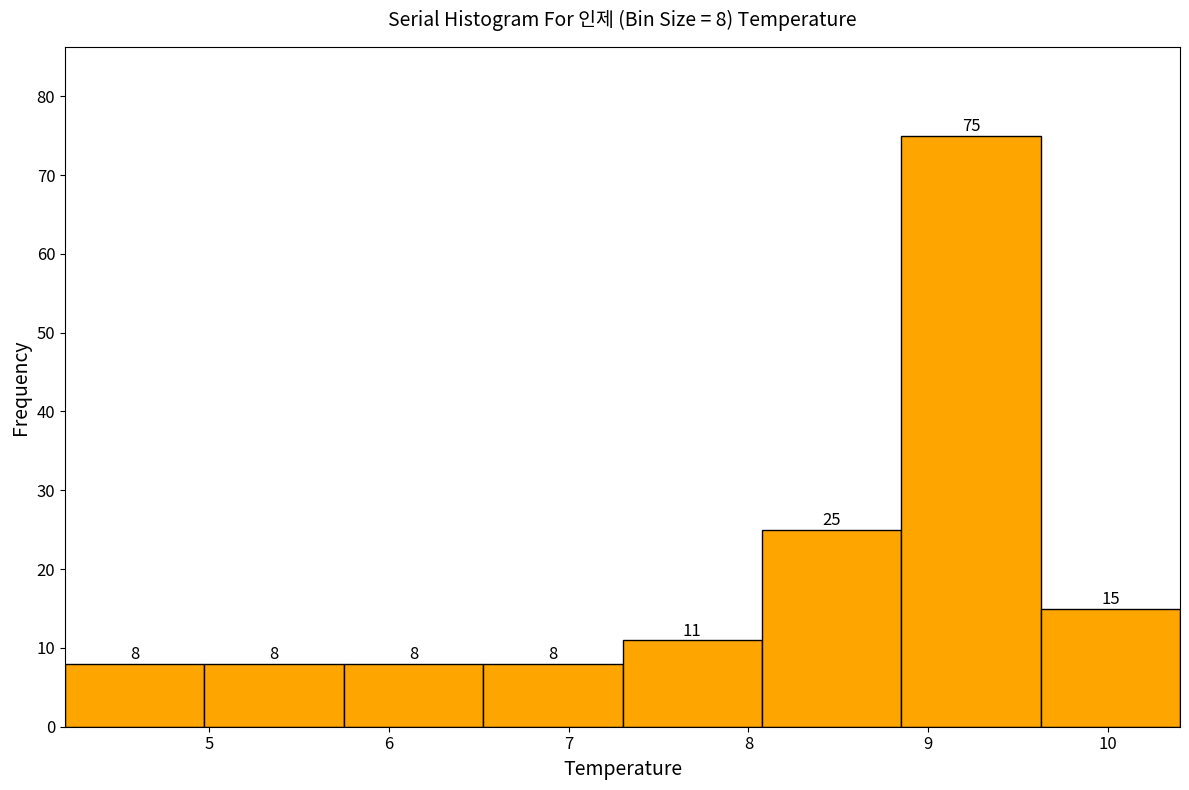

Over which range of the x-axis is the bar tallest?

8.9 to 9.6